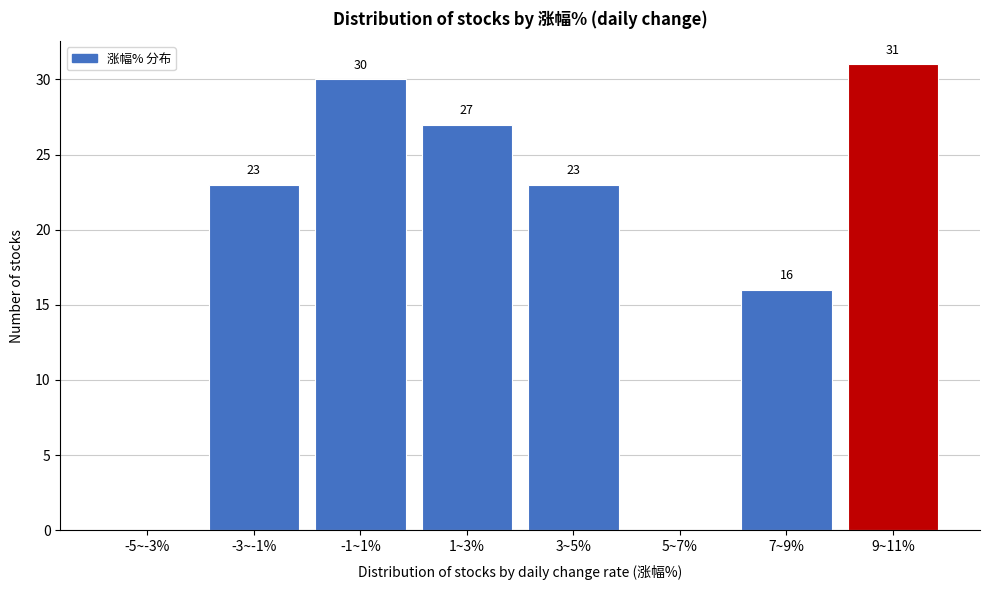

Reading right to left, extract all data points from this chart.

9~11%=31	7~9%=16	5~7%=0	3~5%=23	1~3%=27	-1~1%=30	-3~-1%=23	-5~-3%=0